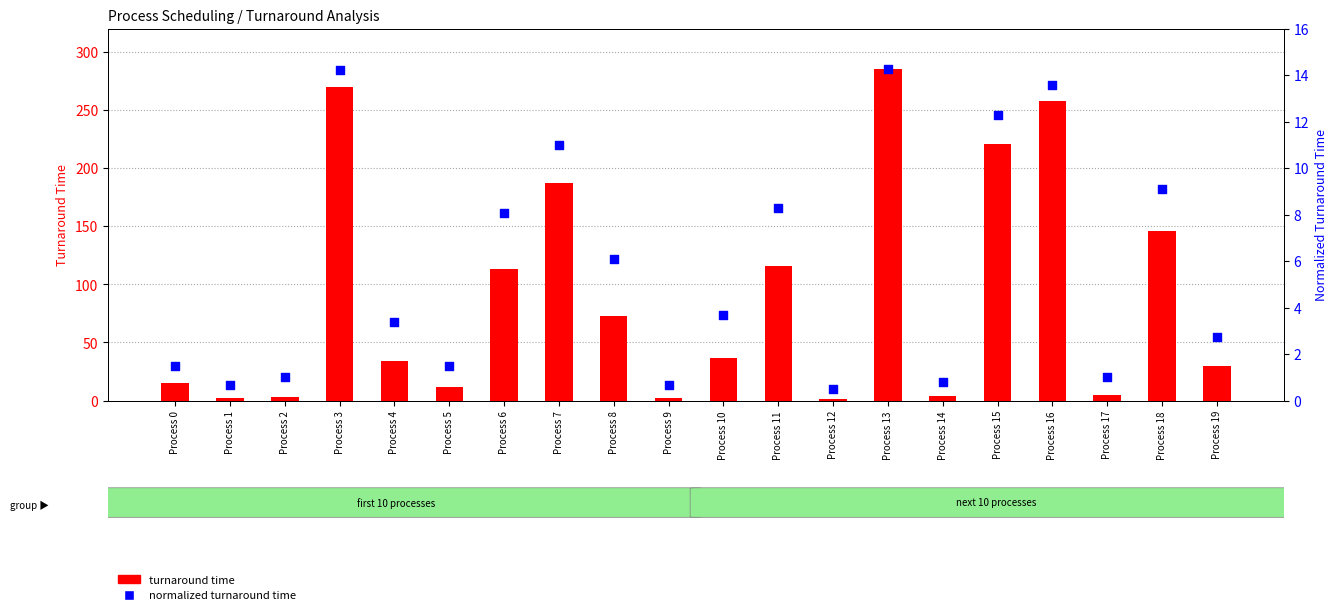

Which series has the largest Y range (max minus min)?

turnaround time